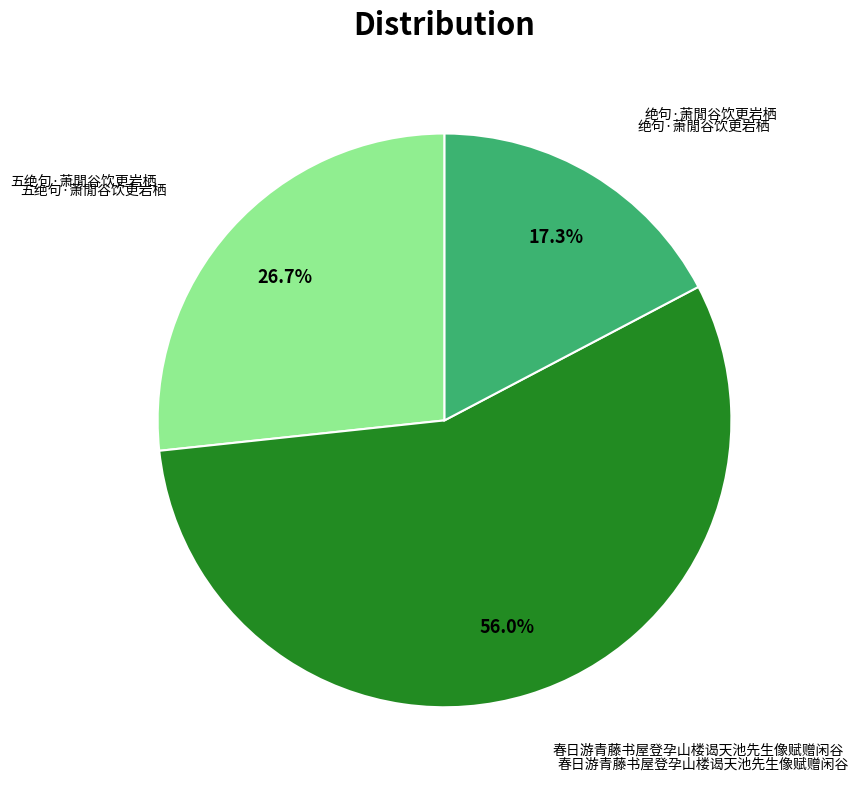

What is the majority slice?

春日游青藤书屋登孕山楼谒天池先生像赋赠闲谷